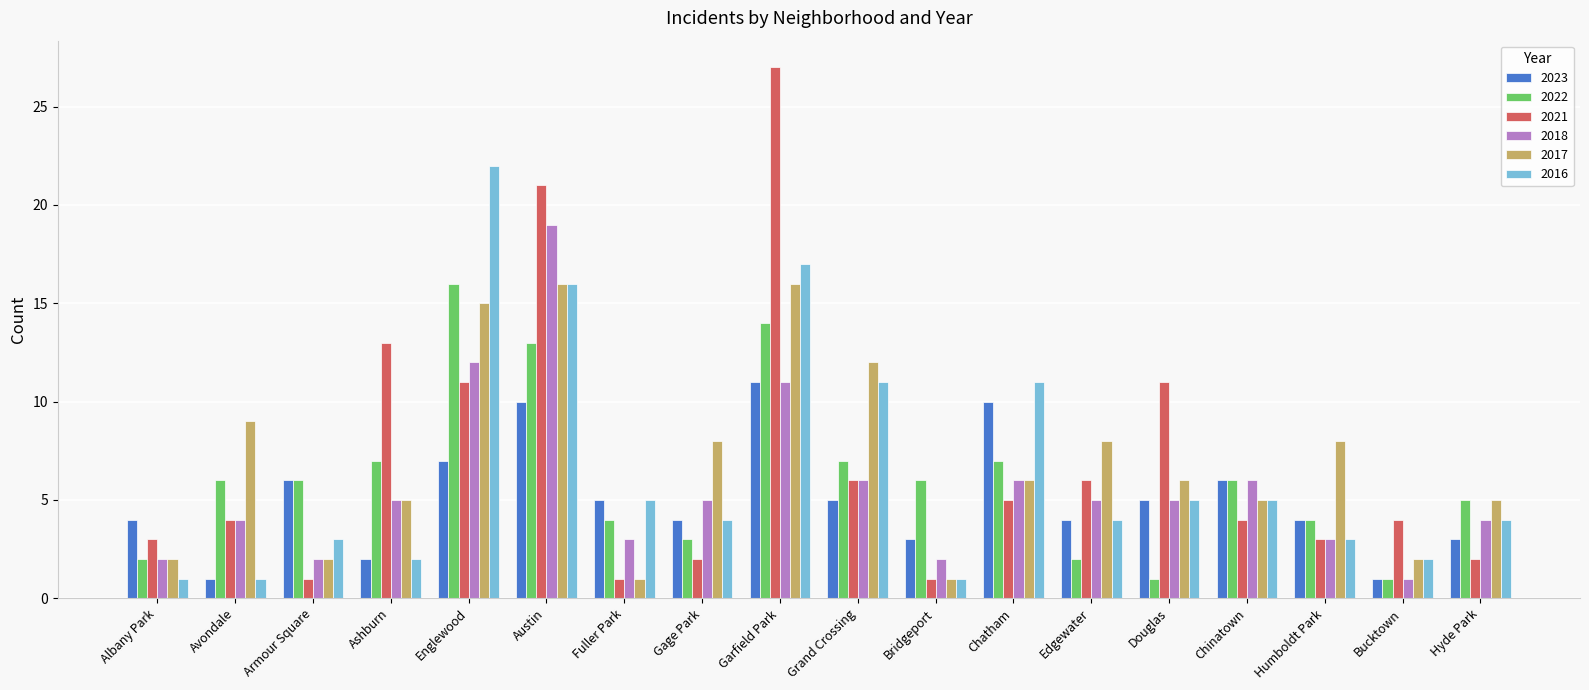

How many distinct data groups are displayed?

6